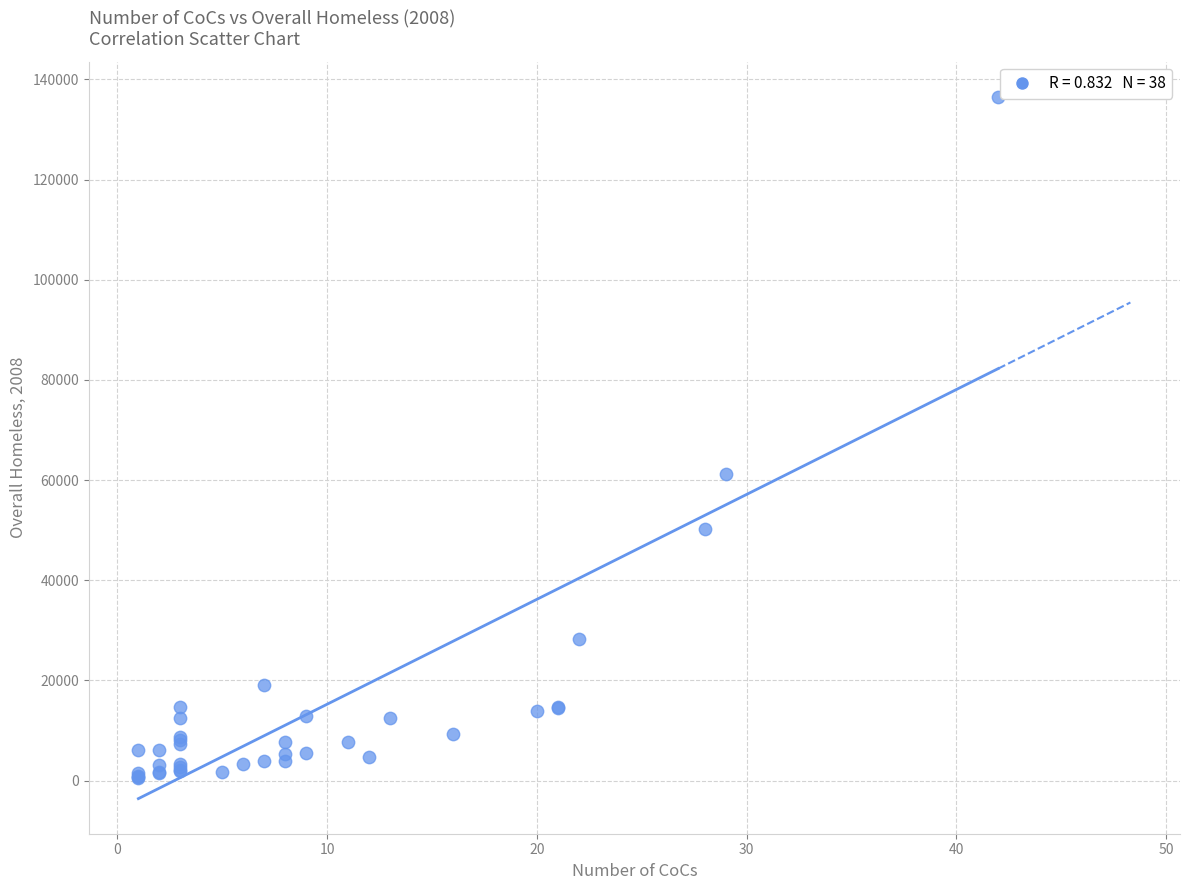

What Y value in the scatter plot is closest to 68573?

61125